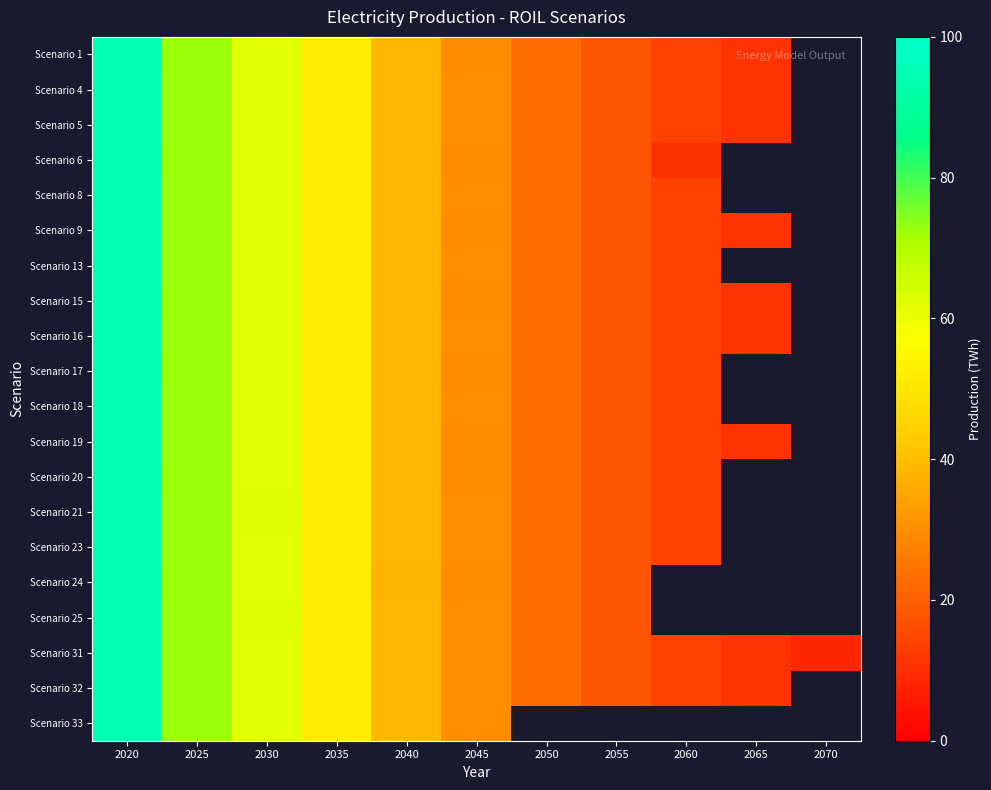

How many data points in Scenario 16 are less than 29?

4